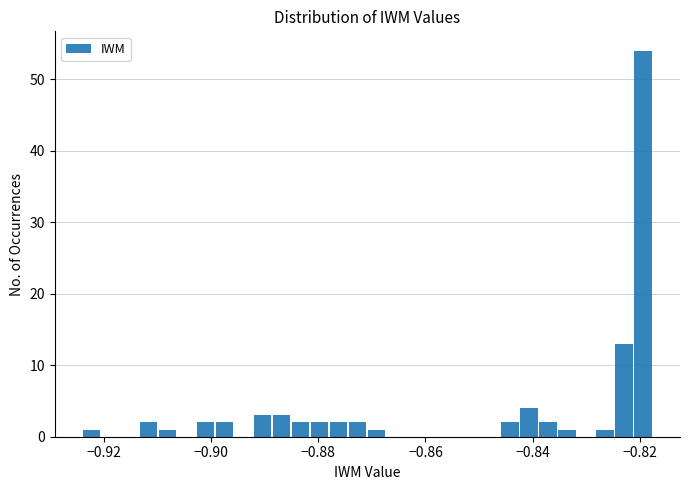

Read against the x-axis, roughly where is the centre of the tallest bar?

-0.820